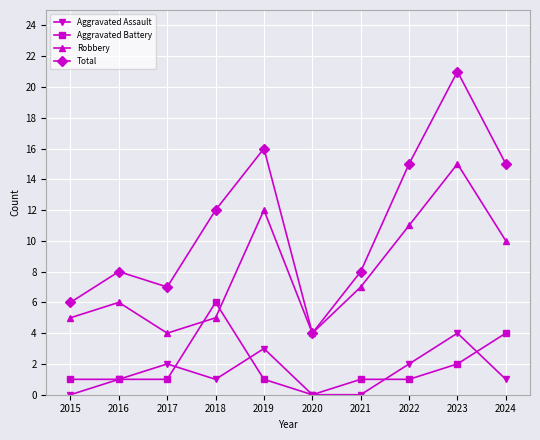

Which series changed the most between 2017 and 2021?

Robbery